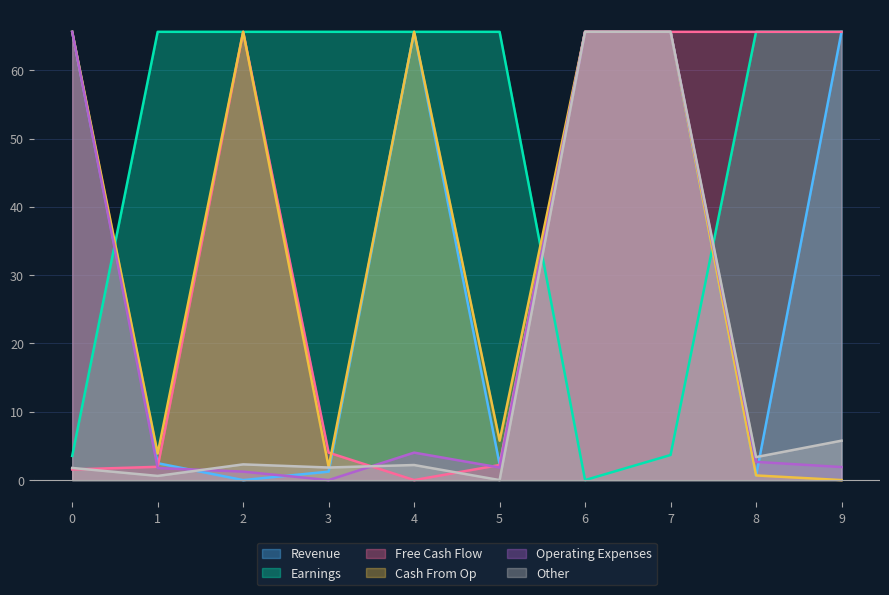

Reading left to right, transcribe all the data shown in this chart.

col_2: 0=65.6	1=2.5	2=0.0	3=1.2	4=65.6	5=2.3	6=65.6	7=65.6	8=0.6	9=65.6
col_6: 0=3.5	1=65.6	2=65.6	3=65.6	4=65.6	5=65.6	6=0.0	7=3.7	8=65.6	9=65.6
col_4: 0=1.6	1=1.9	2=65.6	3=4.0	4=0.0	5=2.2	6=65.6	7=65.6	8=65.6	9=65.6
col_9: 0=65.6	1=3.9	2=65.6	3=1.9	4=65.6	5=5.8	6=65.6	7=65.6	8=0.7	9=0.0
col_3: 0=65.6	1=1.8	2=1.2	3=0.0	4=4.0	5=1.8	6=65.6	7=65.6	8=2.7	9=1.9
col_5: 0=1.8	1=0.6	2=2.3	3=1.8	4=2.2	5=0.0	6=65.6	7=65.6	8=3.4	9=5.8